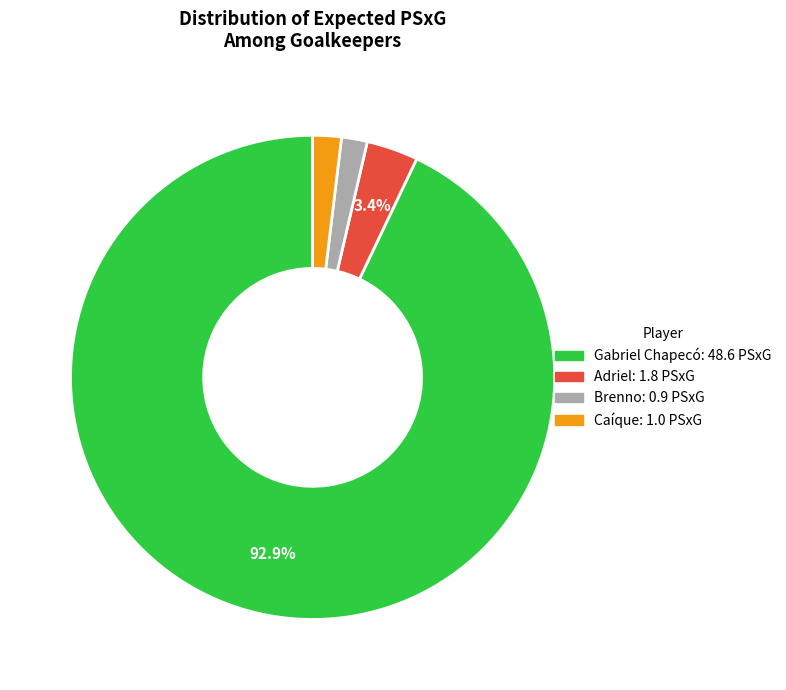

To the nearest percent, what portion does Caíque represent?

2%